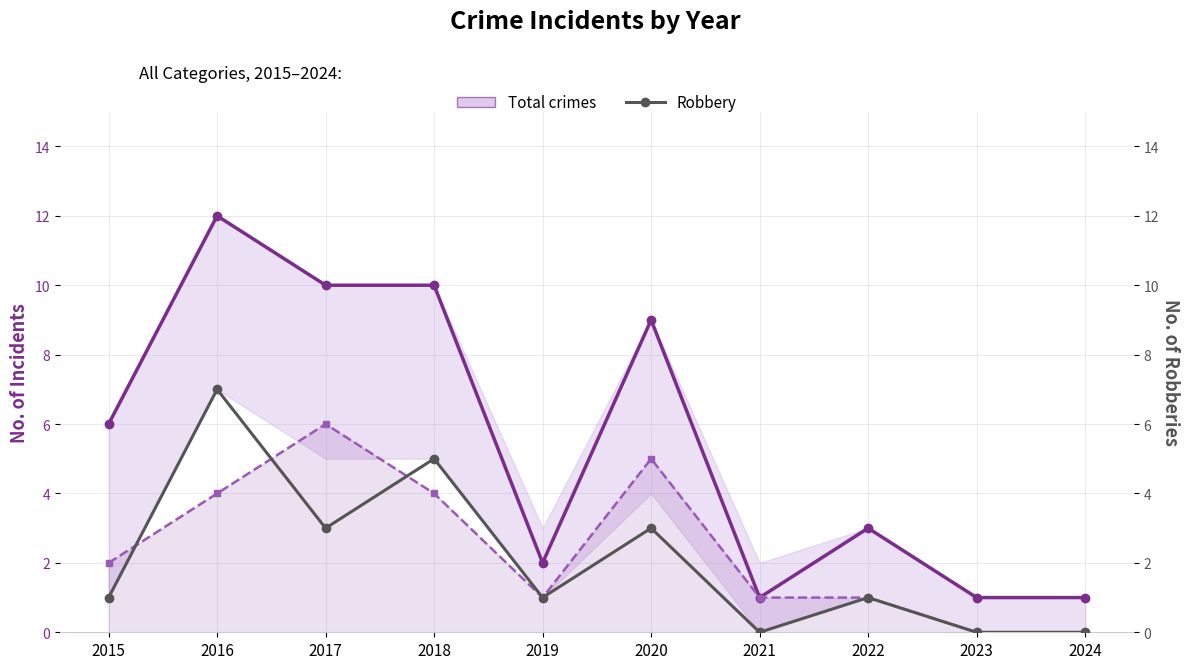

At which category is the sum across all series the highest?

2016